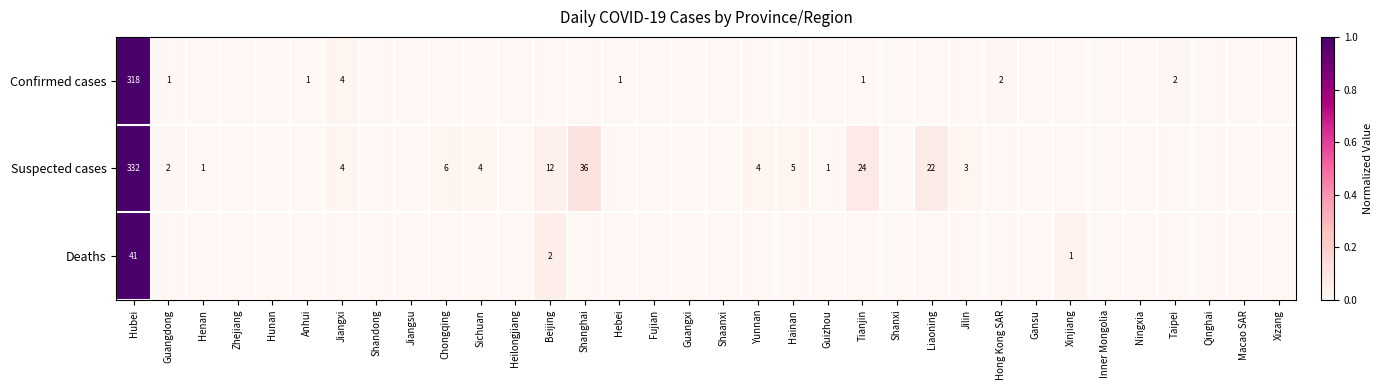

Between Zhejiang and Fujian, which is larger?

Zhejiang